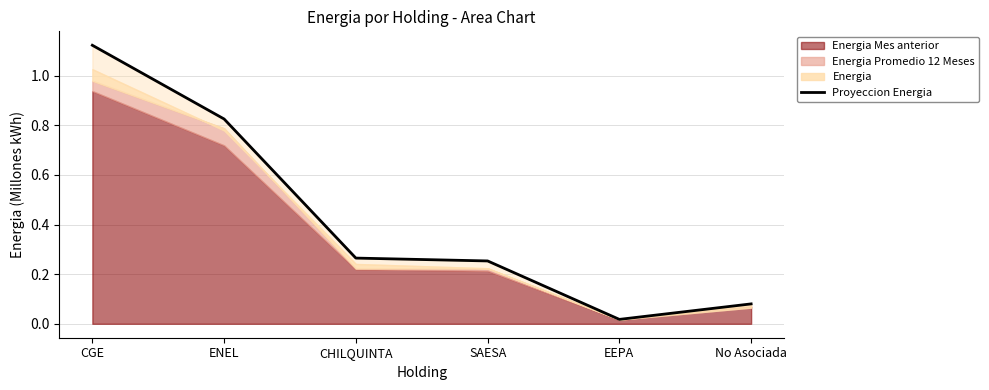

What is the change in value from EEPA to No Asociada?

+0.1